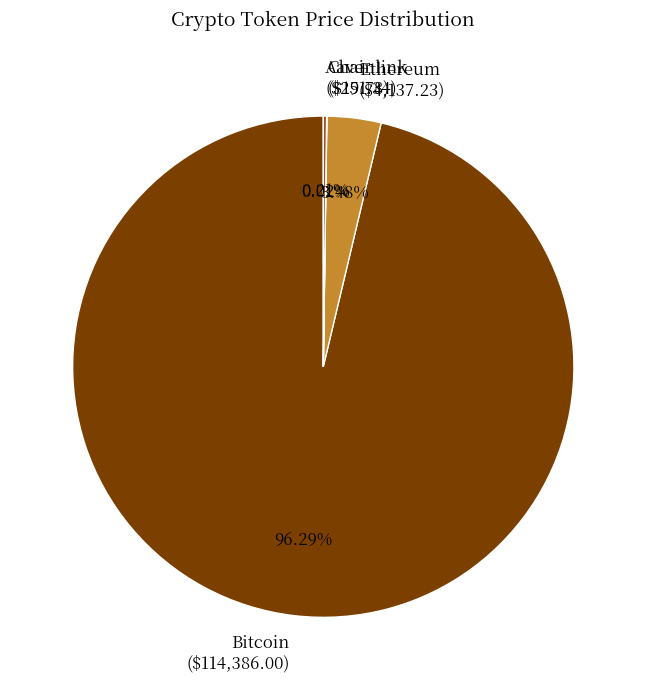

Does any single category account for the majority?

Yes